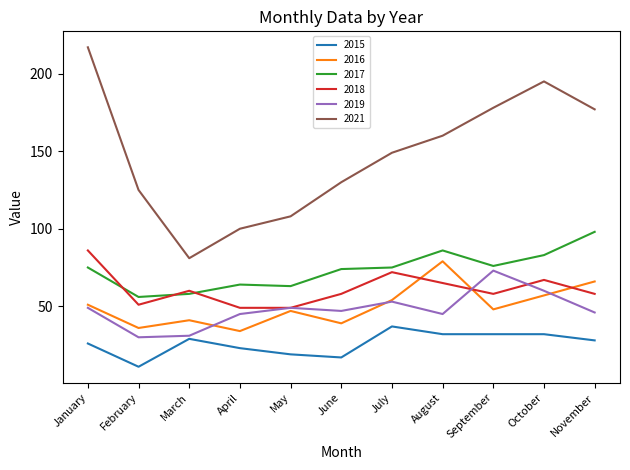

Where is the first local maximum for 2021?

October